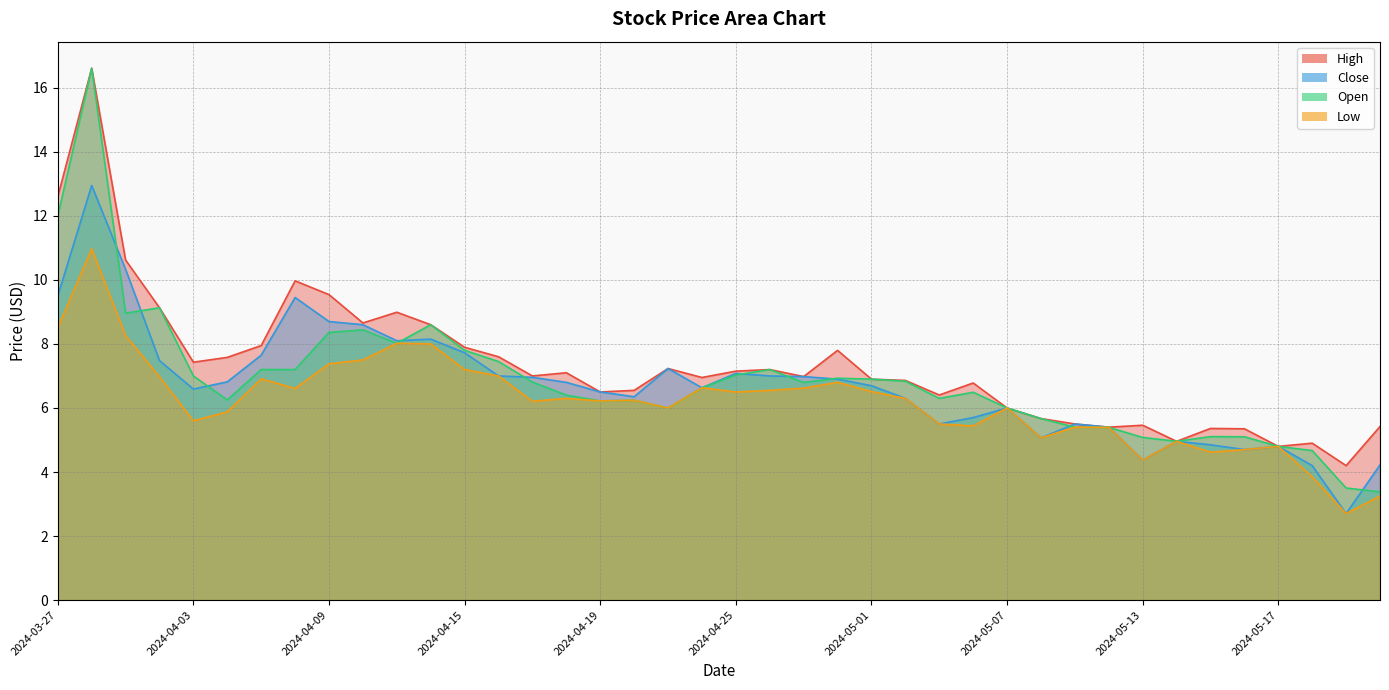

Which category has the highest value across all series?

2024-03-28